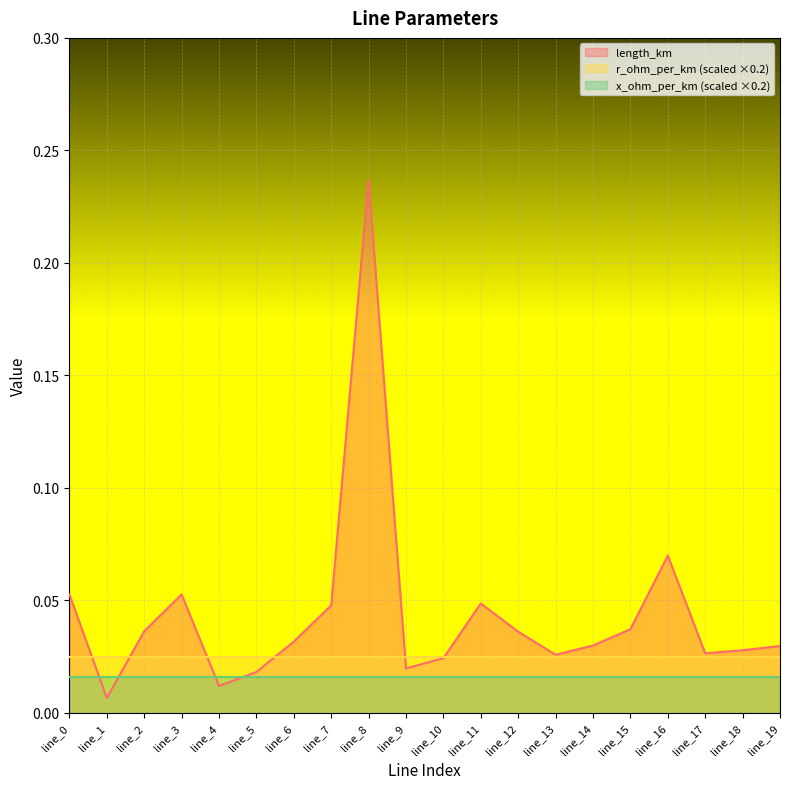

Reading left to right, transcribe all the data shown in this chart.

length_km: line_0=0.1	line_1=0.0	line_2=0.0	line_3=0.1	line_4=0.0	line_5=0.0	line_6=0.0	line_7=0.0	line_8=0.2	line_9=0.0	line_10=0.0	line_11=0.0	line_12=0.0	line_13=0.0	line_14=0.0	line_15=0.0	line_16=0.1	line_17=0.0	line_18=0.0	line_19=0.0
r_ohm_per_km: line_0=0.1	line_1=0.1	line_2=0.1	line_3=0.1	line_4=0.1	line_5=0.1	line_6=0.1	line_7=0.1	line_8=0.1	line_9=0.1	line_10=0.1	line_11=0.1	line_12=0.1	line_13=0.1	line_14=0.1	line_15=0.1	line_16=0.1	line_17=0.1	line_18=0.1	line_19=0.1
x_ohm_per_km: line_0=0.1	line_1=0.1	line_2=0.1	line_3=0.1	line_4=0.1	line_5=0.1	line_6=0.1	line_7=0.1	line_8=0.1	line_9=0.1	line_10=0.1	line_11=0.1	line_12=0.1	line_13=0.1	line_14=0.1	line_15=0.1	line_16=0.1	line_17=0.1	line_18=0.1	line_19=0.1